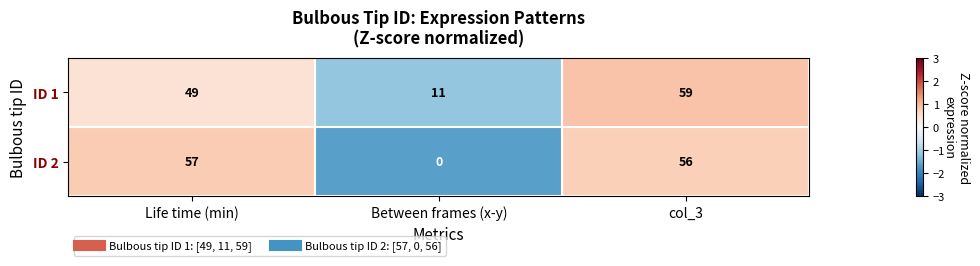

Reading left to right, extract all data points from this chart.

ID 1: Life time (min)=49	Between frames (x-y)=11	col_3=59
ID 2: Life time (min)=57	Between frames (x-y)=0	col_3=56